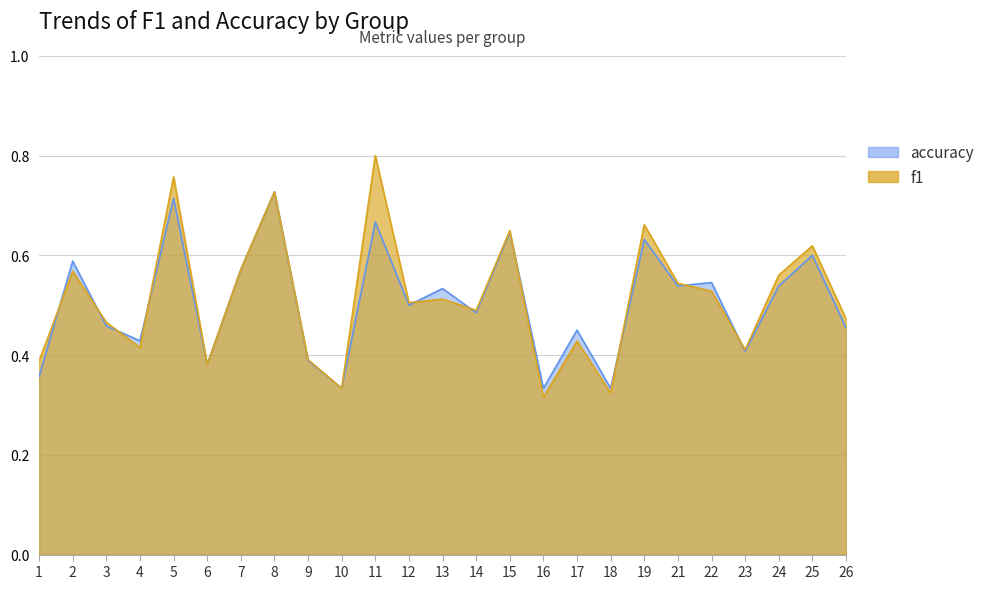

At 22, list the series in order from largest to smallest.

accuracy, f1